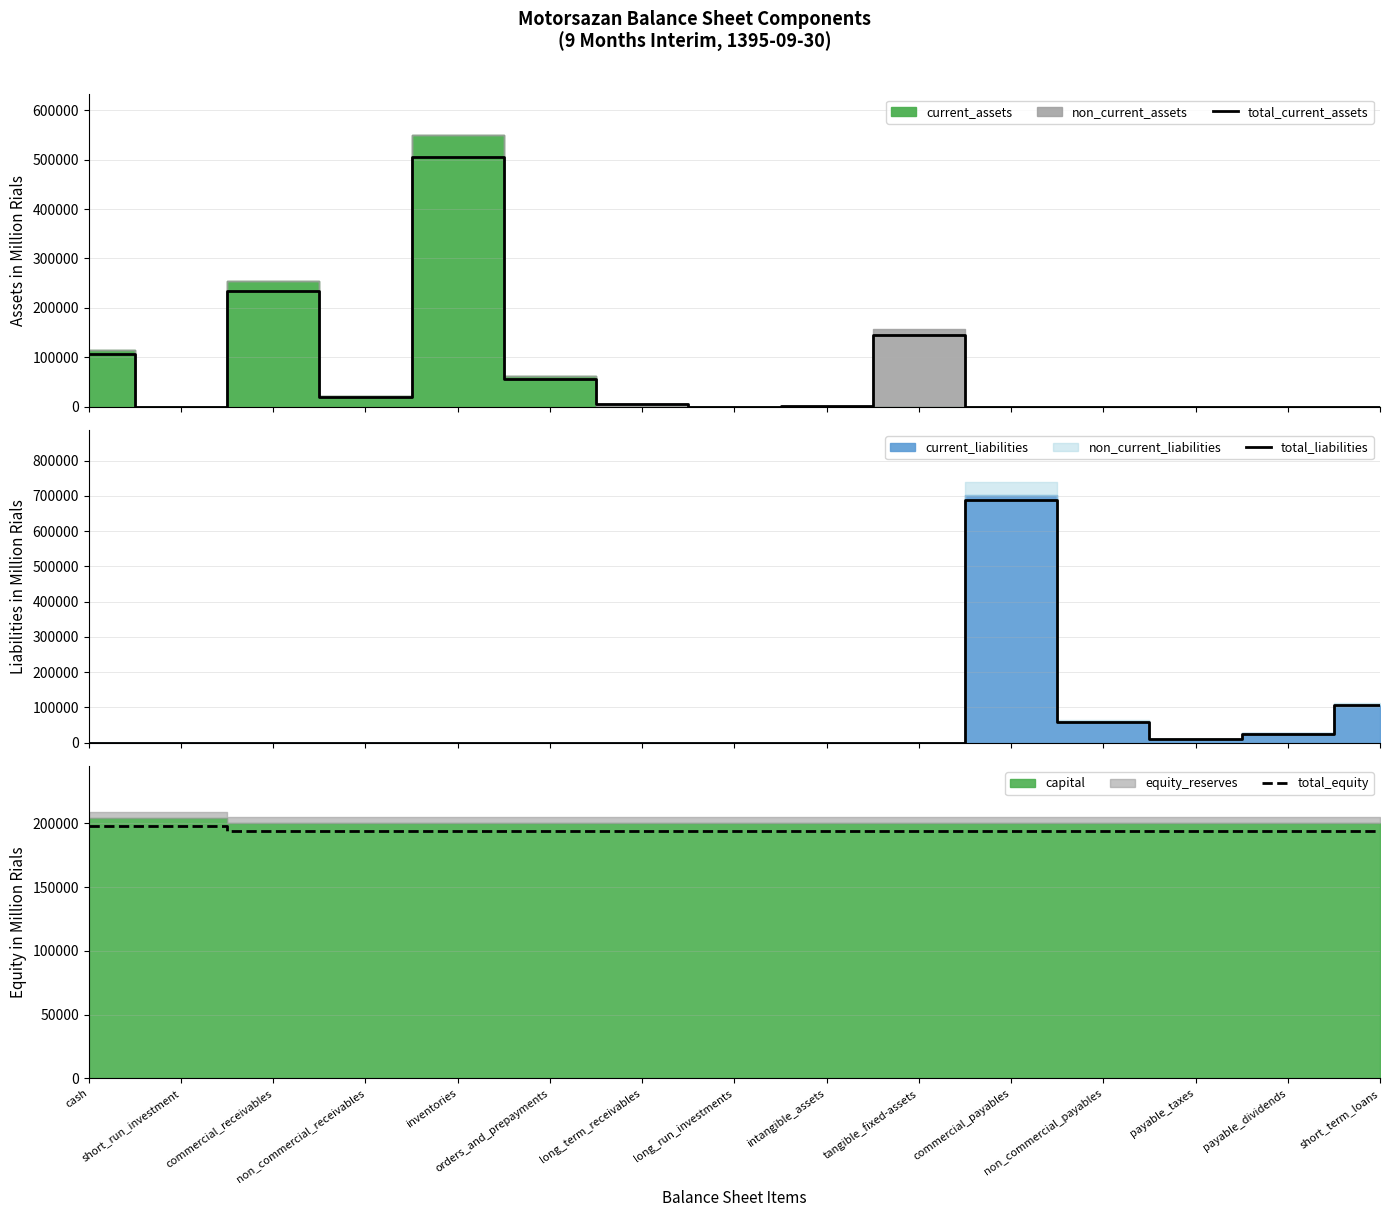

Rank the categories by total_equity value from lowest to highest.

commercial_receivables, non_commercial_receivables, inventories, orders_and_prepayments, long_term_receivables, long_run_investments, intangible_assets, tangible_fixed-assets, commercial_payables, non_commercial_payables, payable_taxes, payable_dividends, short_term_loans, cash, short_run_investment